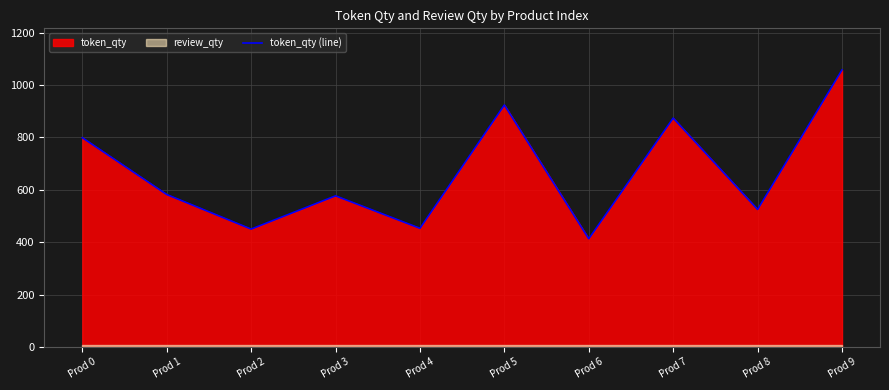

What is the greatest value displayed?

1058